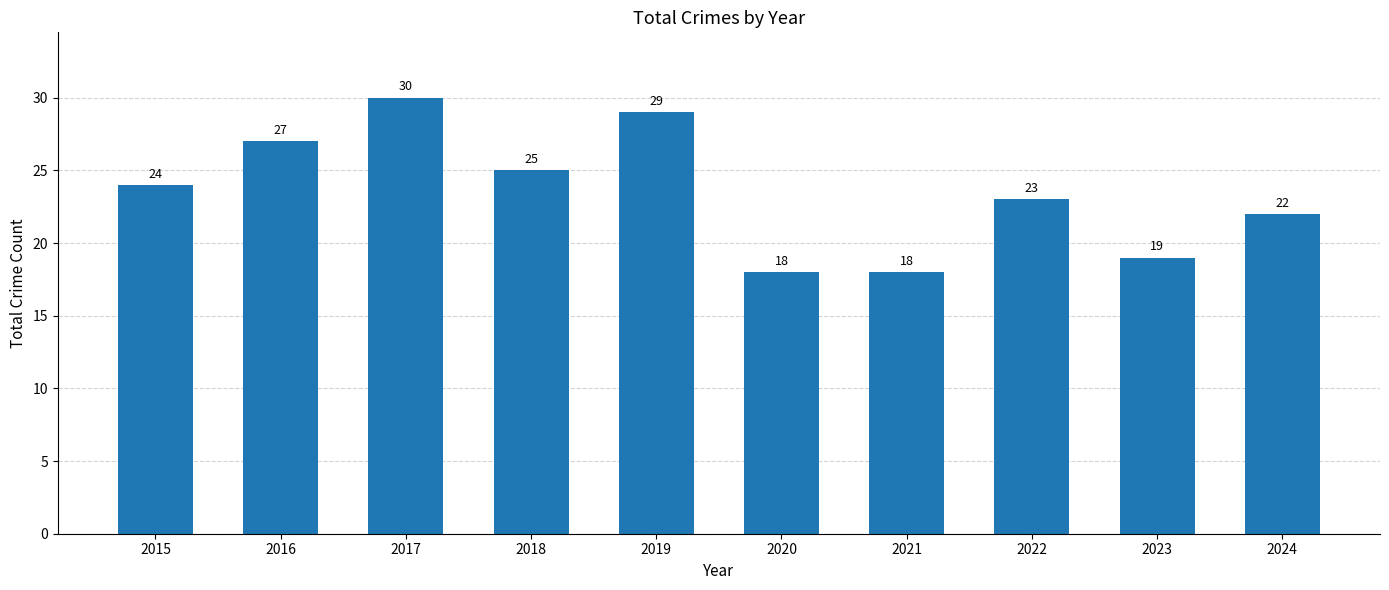

Where is the data nearest to the value 24?

2015